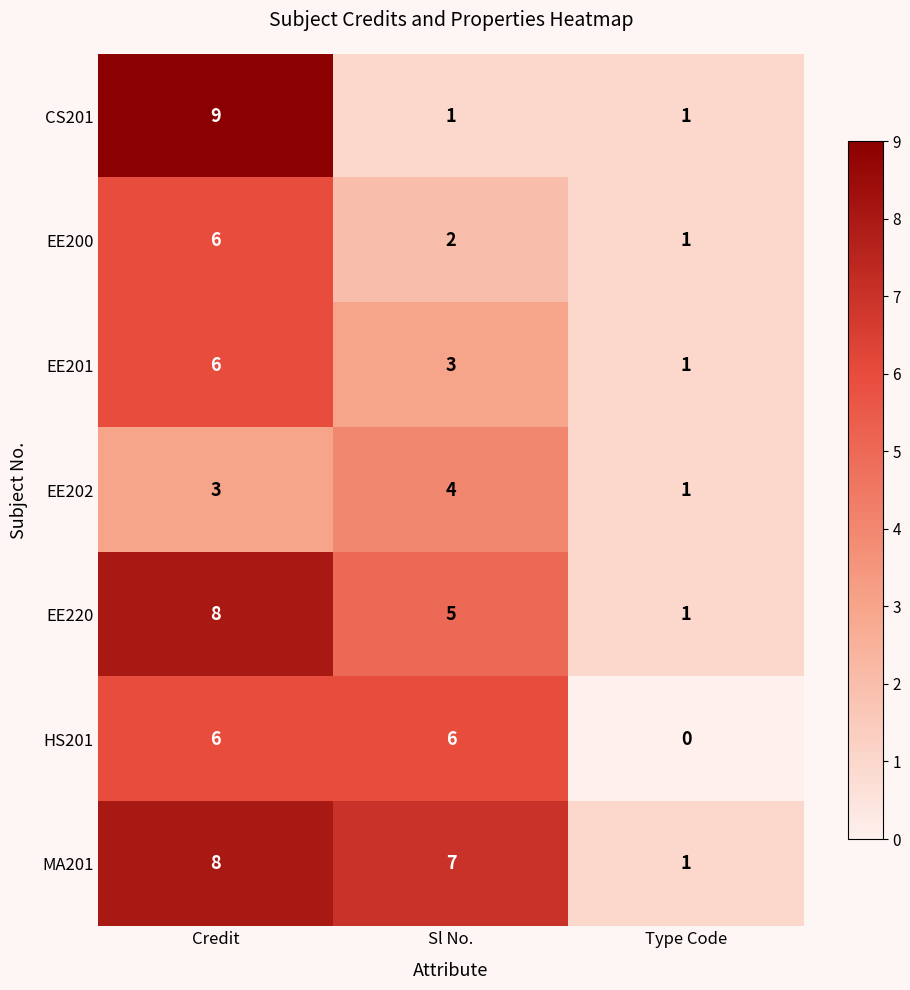

Which series changed the most between Credit and Type Code?

CS201